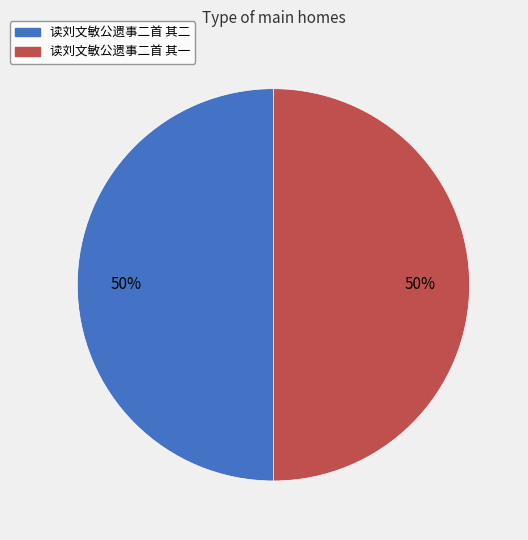

Approximately how many times larger is the value at 读刘文敏公遗事二首 其二 compared to 读刘文敏公遗事二首 其一?

1.0